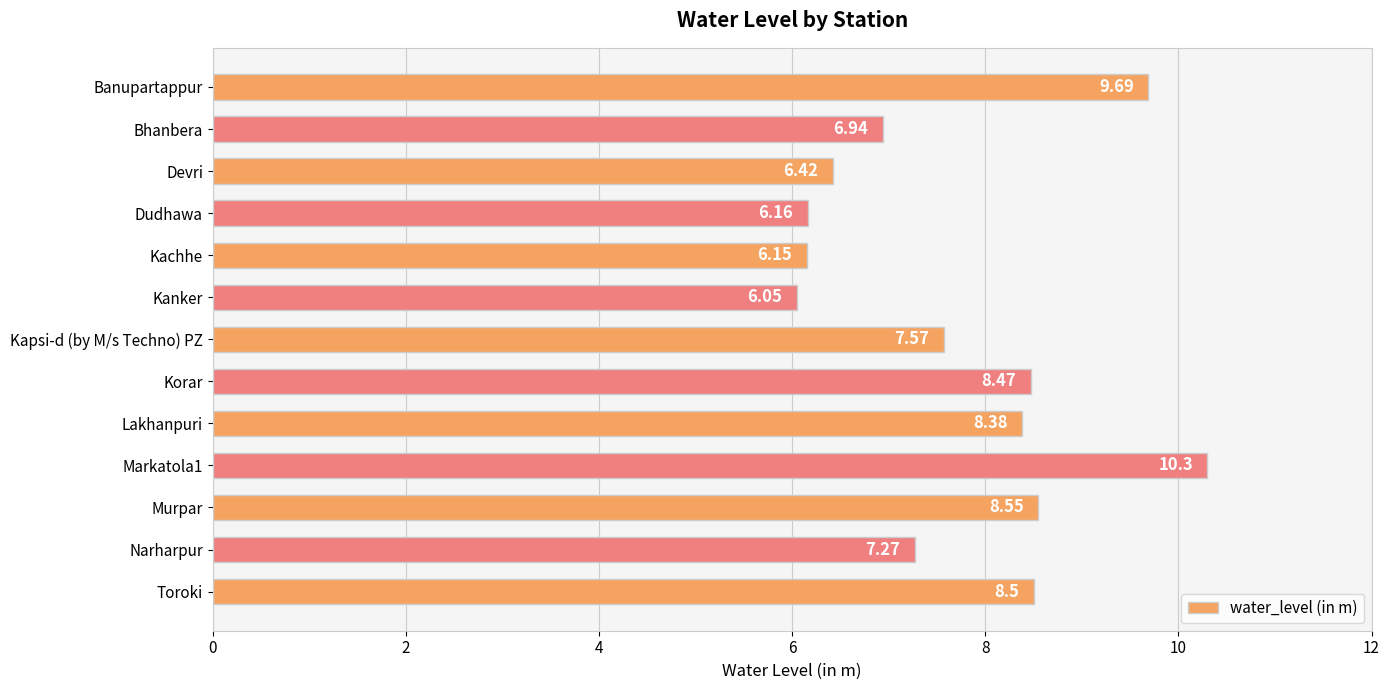

Approximately how many times larger is the value at Bhanbera compared to Kapsi-d (by M/s Techno) PZ?

0.9